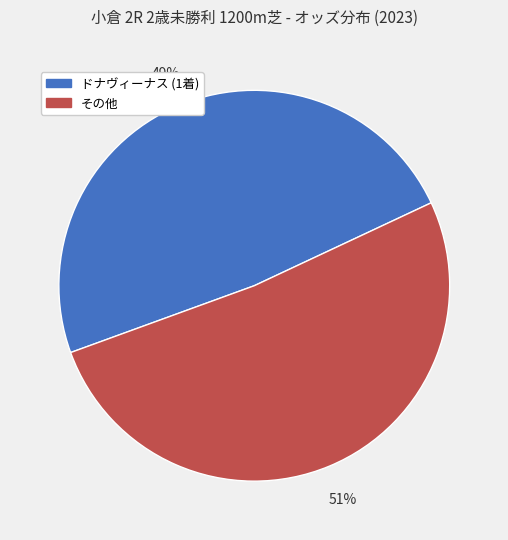

Is there a majority slice in this chart?

Yes